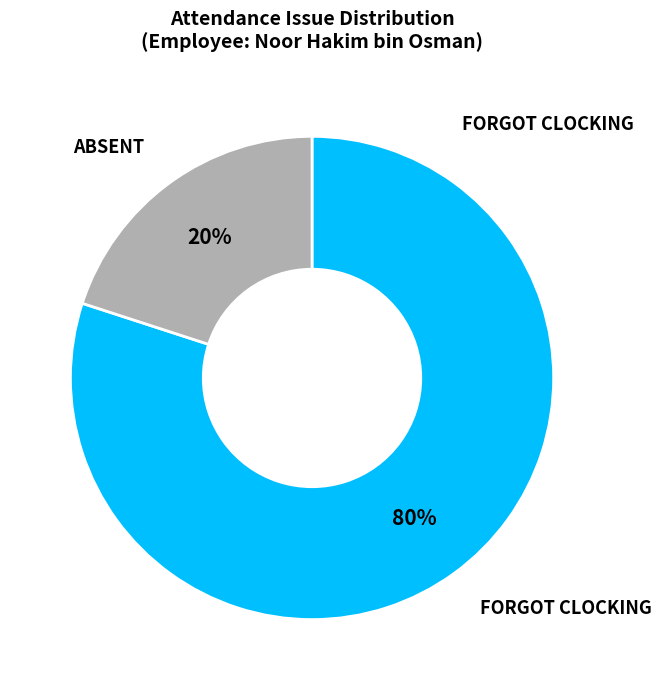

Which slice is the largest?

FORGOT CLOCKING